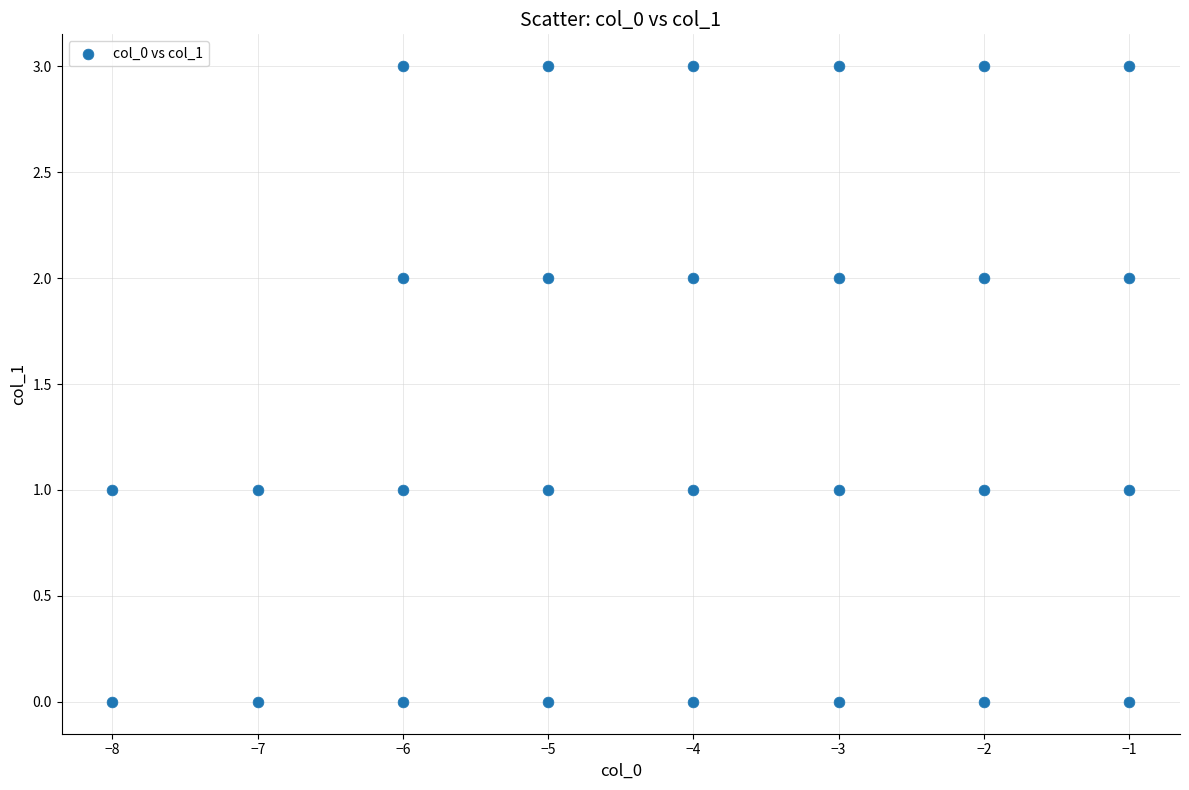

What is the range of X values (max minus min)?

7